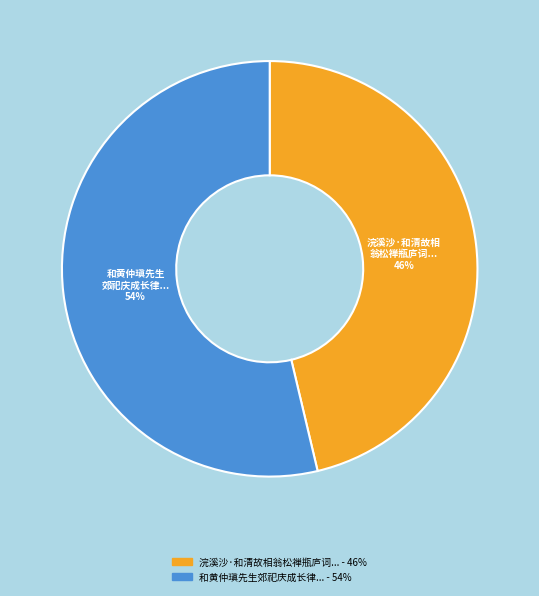

Does any single category account for the majority?

Yes